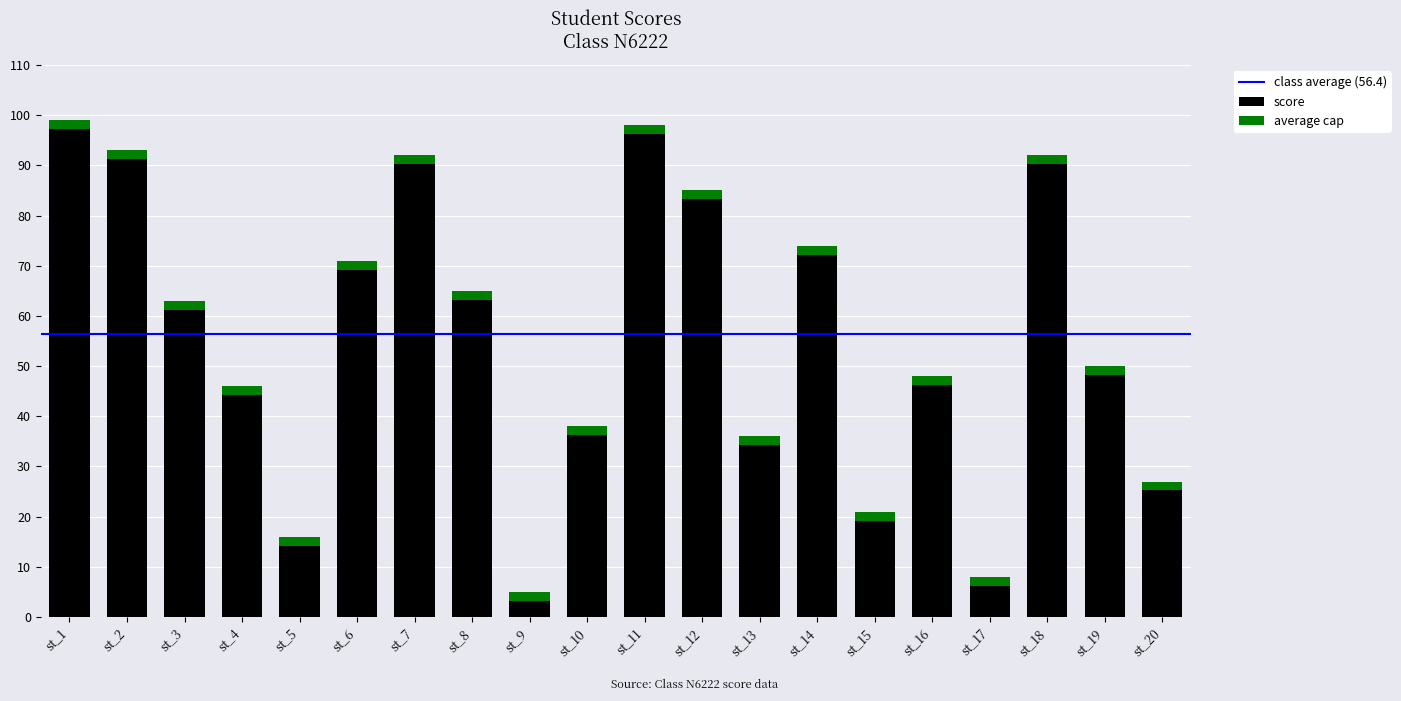

The chart shows a value of 22 at st_18. True or false?

False